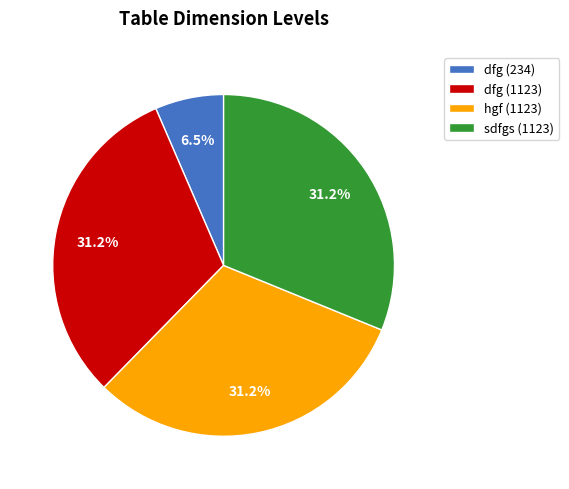

The dfg (234) slice represents 1% of the pie. True or false?

False